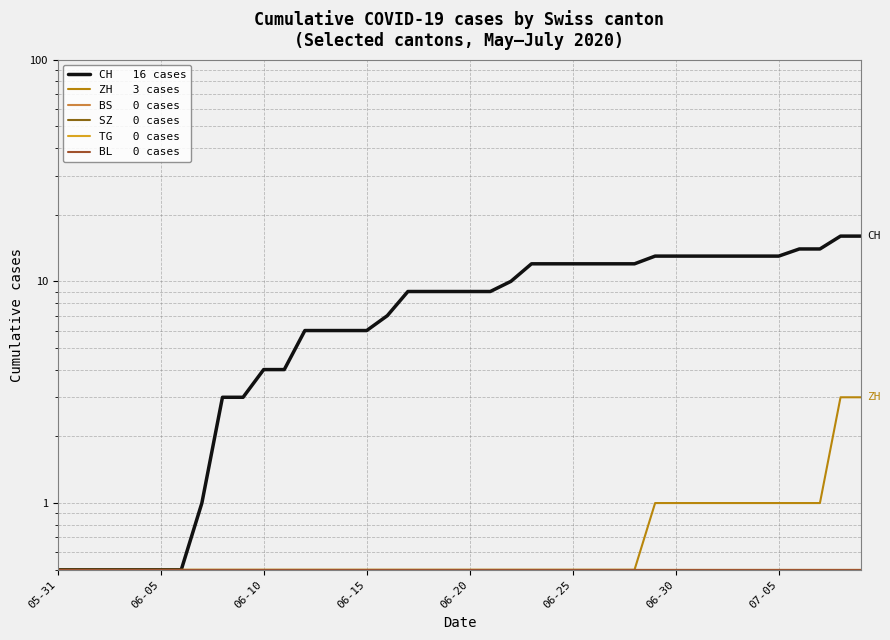

True or false: SZ and BS cross at least once.

False